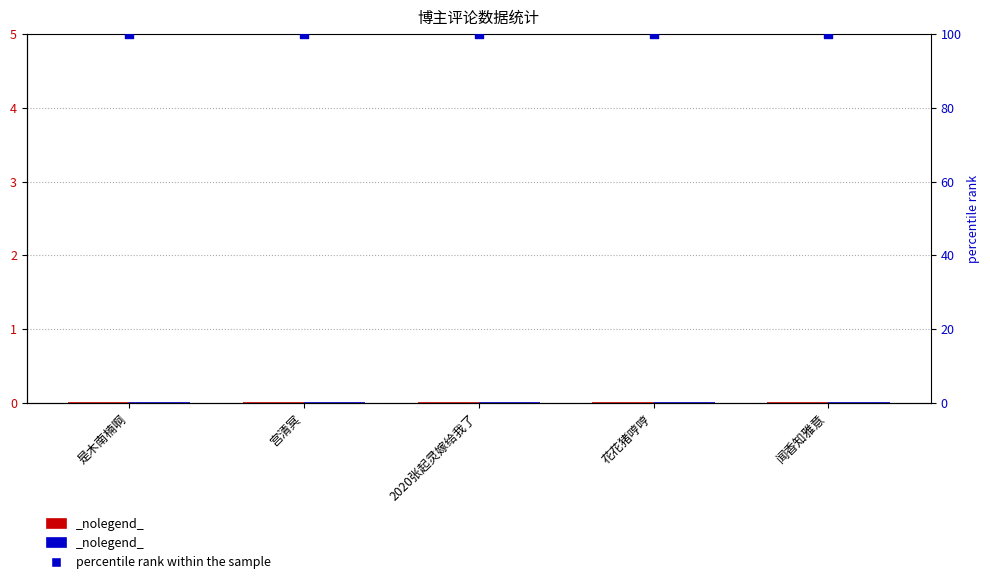

Is the value of percentile rank within the sample at 闻香知雅意 greater than the value of 回复数 at 闻香知雅意?

Yes